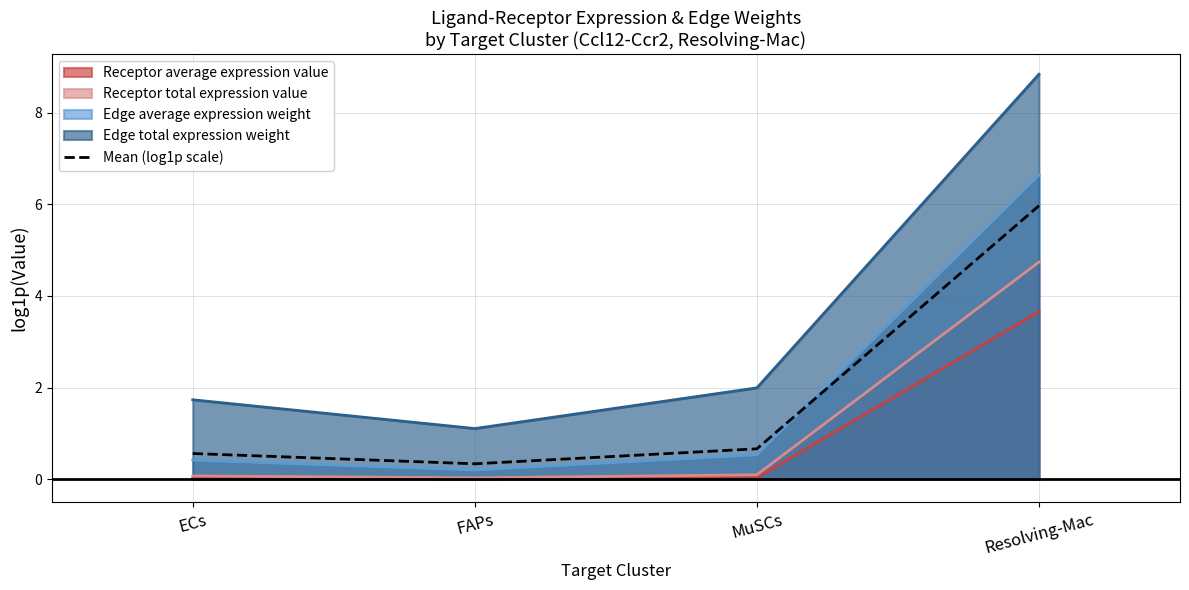

How many series are shown in this chart?

5